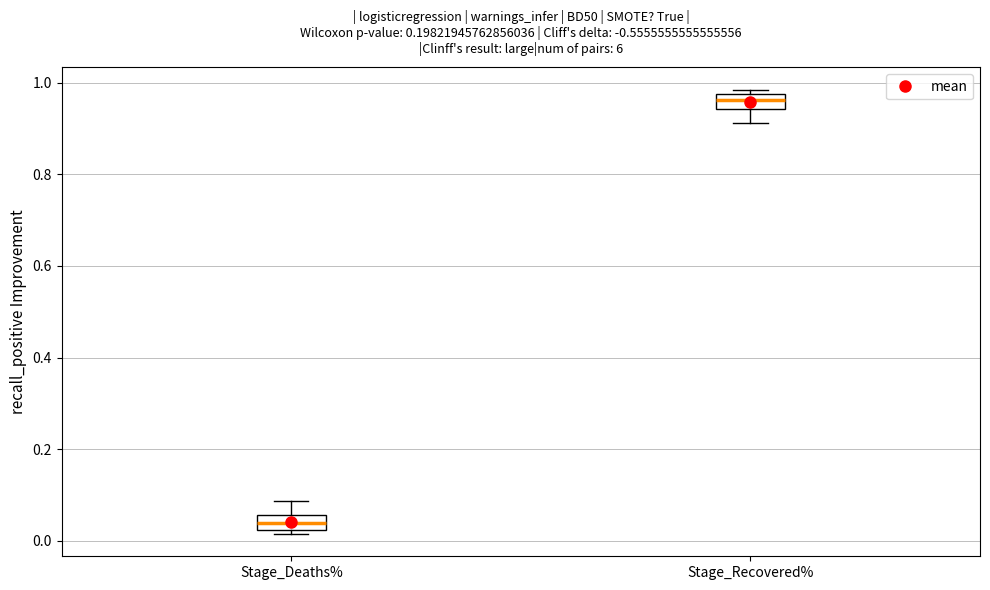

Reading left to right, transcribe this box plot: for each box, give where its median line is, the range the box spans, and where its two whiskers end, as read against the y-axis. The values are not printed on the chart, so give them approximately, as read against the axis.

Stage_Deaths%: median 0.04, box 0.02 to 0.06, whiskers 0.02 (just below the box's lower edge) to 0.08
Stage_Recovered%: median 0.96, box 0.94 to 0.98, whiskers 0.92 to 0.98 (just above the box's upper edge)